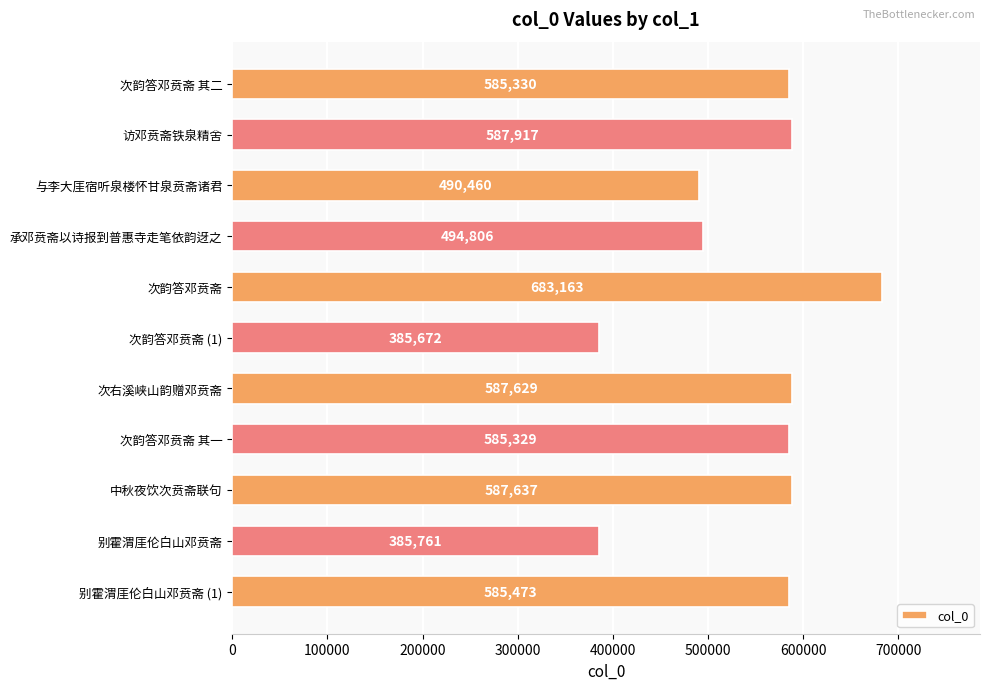

Rank the categories by value from highest to lowest.

次韵答邓贲斋, 访邓贲斋铁泉精舍, 中秋夜饮次贲斋联句, 次右溪峡山韵赠邓贲斋, 别霍渭厓伦白山邓贲斋 (1), 次韵答邓贲斋 其二, 次韵答邓贲斋 其一, 承邓贲斋以诗报到普惠寺走笔依韵迓之, 与李大厓宿听泉楼怀甘泉贲斋诸君, 别霍渭厓伦白山邓贲斋, 次韵答邓贲斋 (1)